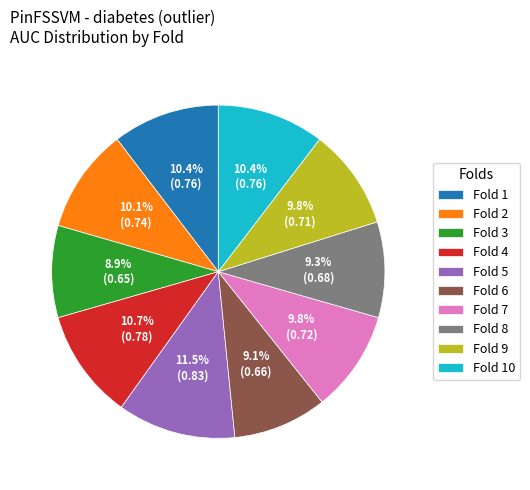

Is Fold 6 the majority of the pie?

No